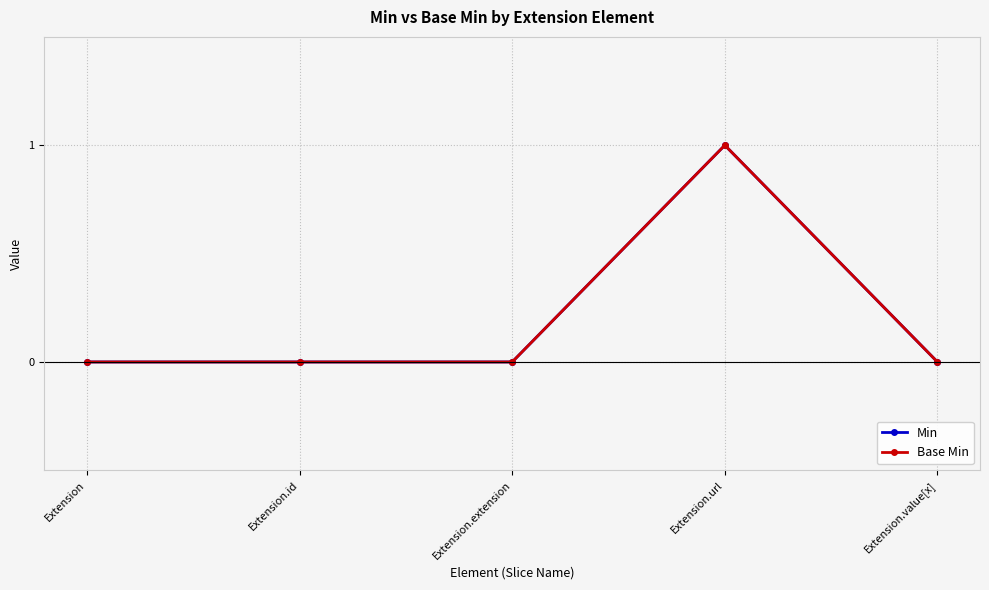

What position from the right is Extension.value[x]?

1